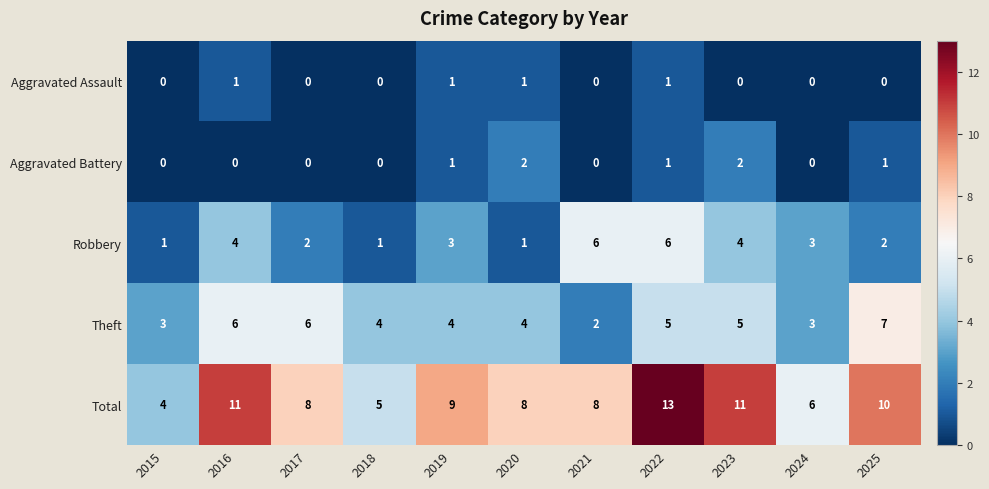

What is the spread (max minus min) of values at 2018?

5